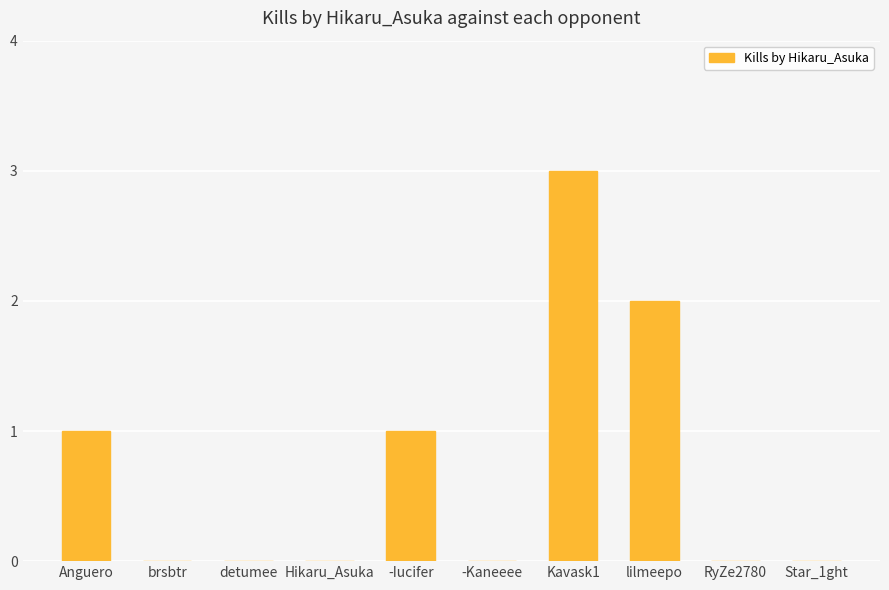

True or false: the data shows 2 at Star_1ght.

False